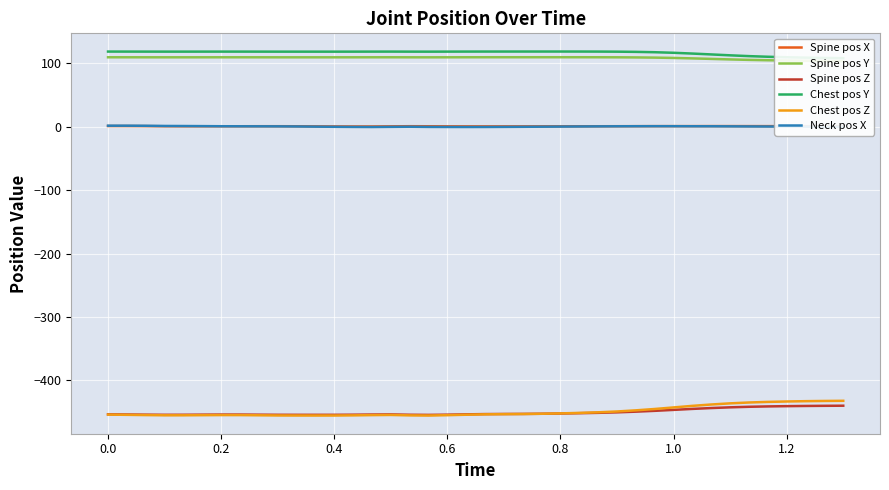

True or false: Spine pos X and Chest pos Z intersect in this chart.

False